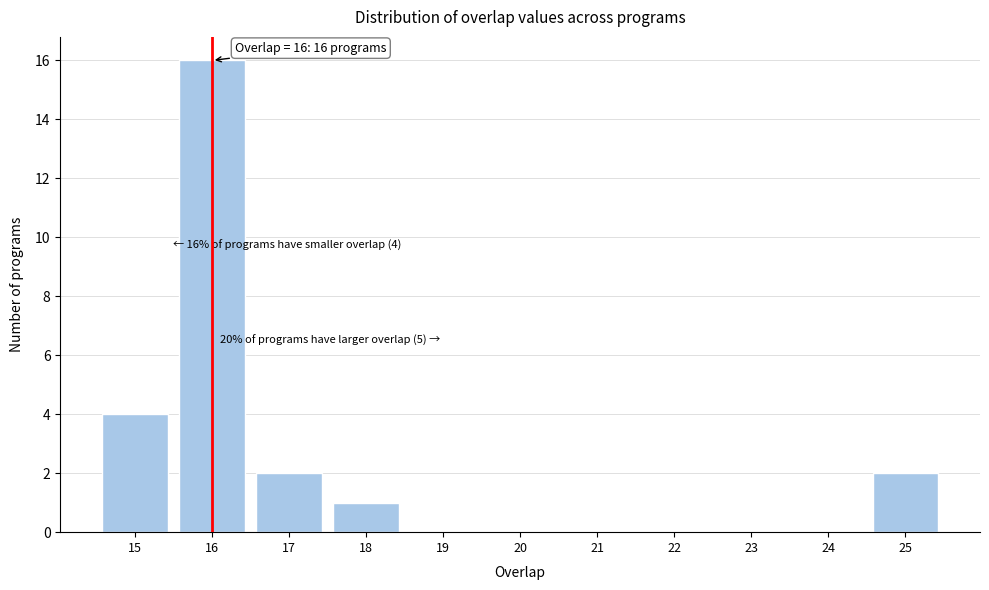

Reading left to right, extract all data points from this chart.

15=4	16=16	17=2	18=1	19=0	20=0	21=0	22=0	23=0	24=0	25=2